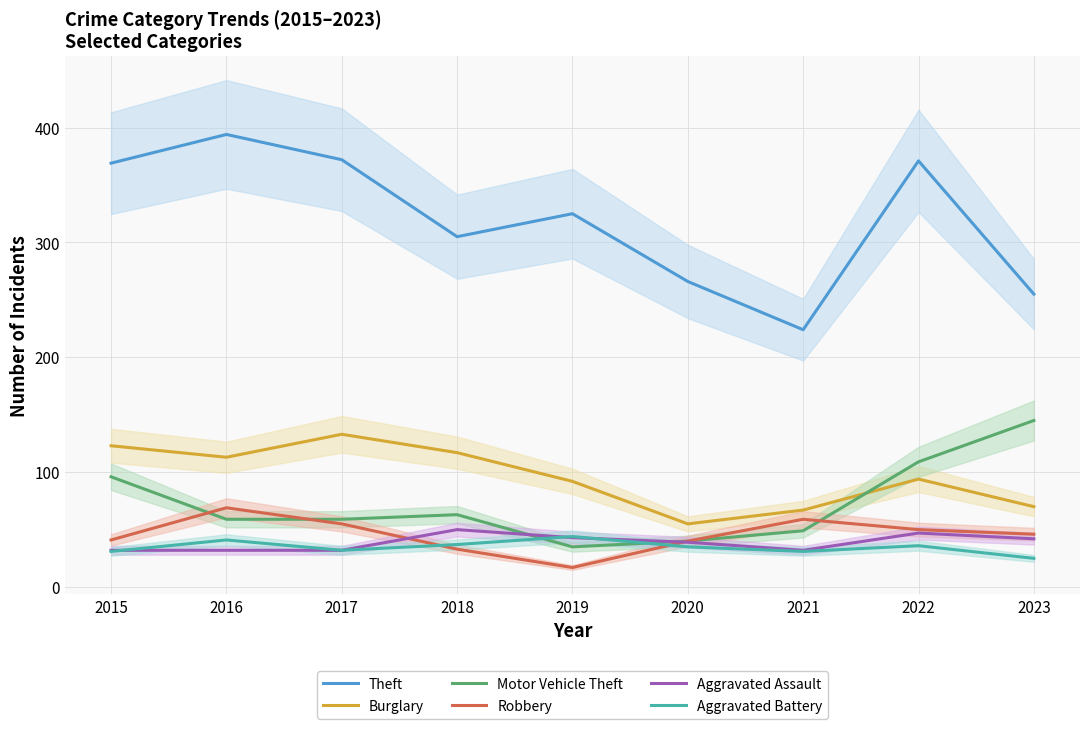

True or false: Theft and Motor Vehicle Theft intersect in this chart.

False